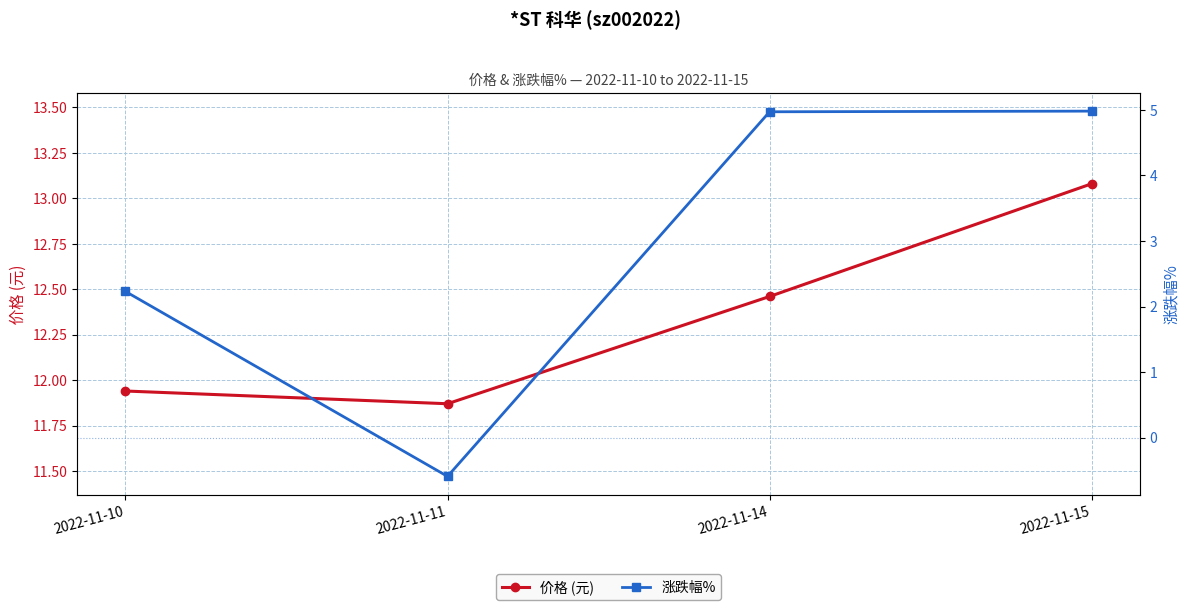

Which series has the largest total across all categories?

价格 (元)